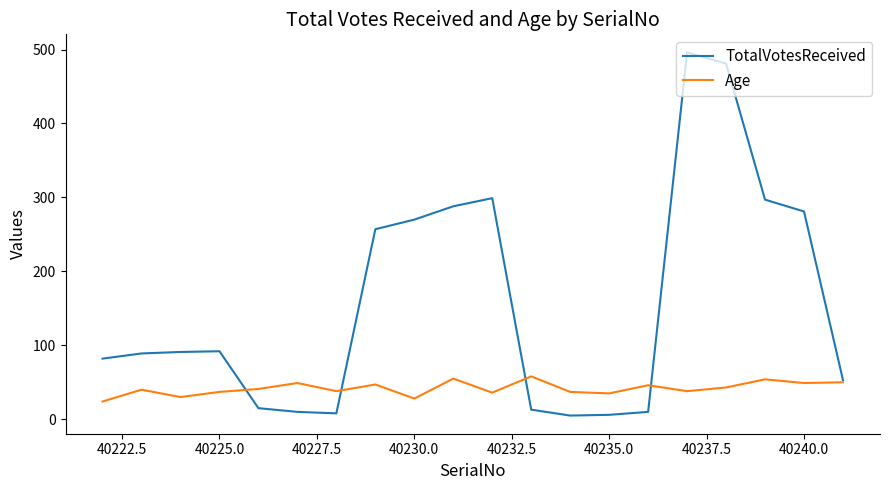

Is this an area chart (filled region under the line)?

No